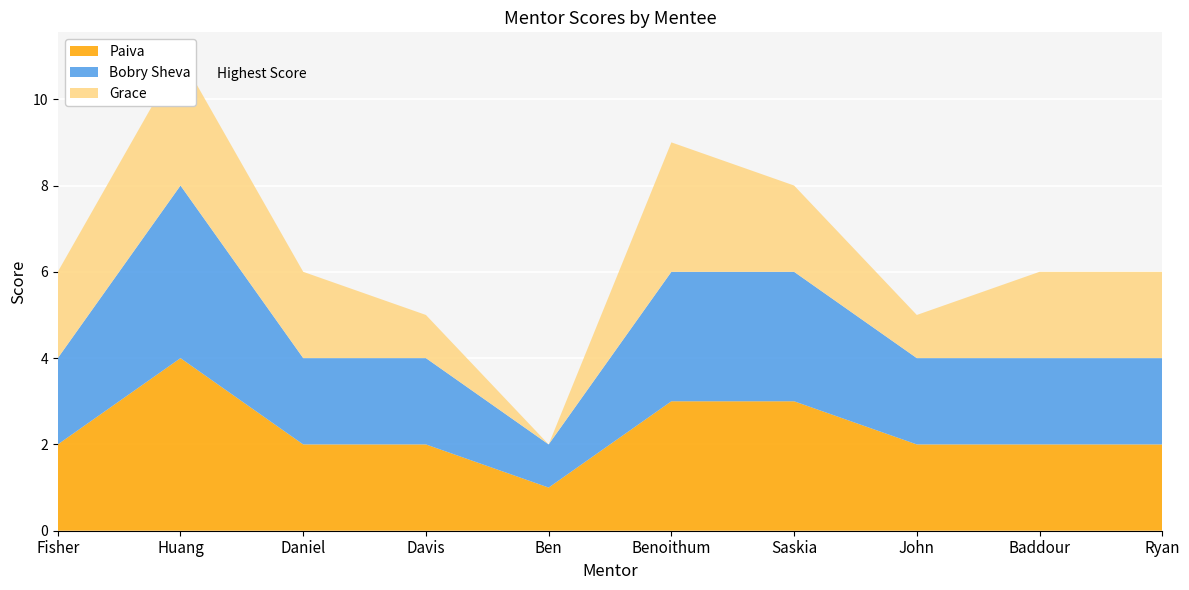

Reading left to right, extract all data points from this chart.

Paiva: 2	4	2	2	1	3	3	2	2	2
Bobry Sheva: 2	4	2	2	1	3	3	2	2	2
Grace: 2	3	2	1	0	3	2	1	2	2